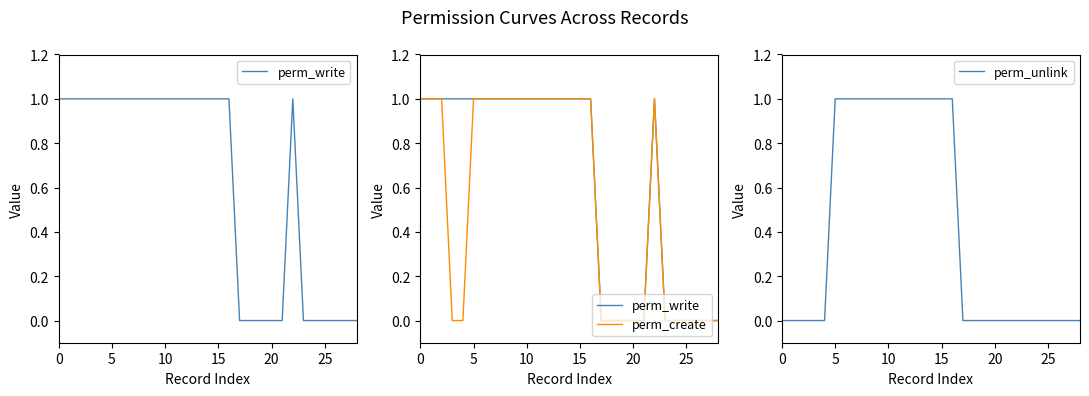

What is the maximum value shown in the chart?

1